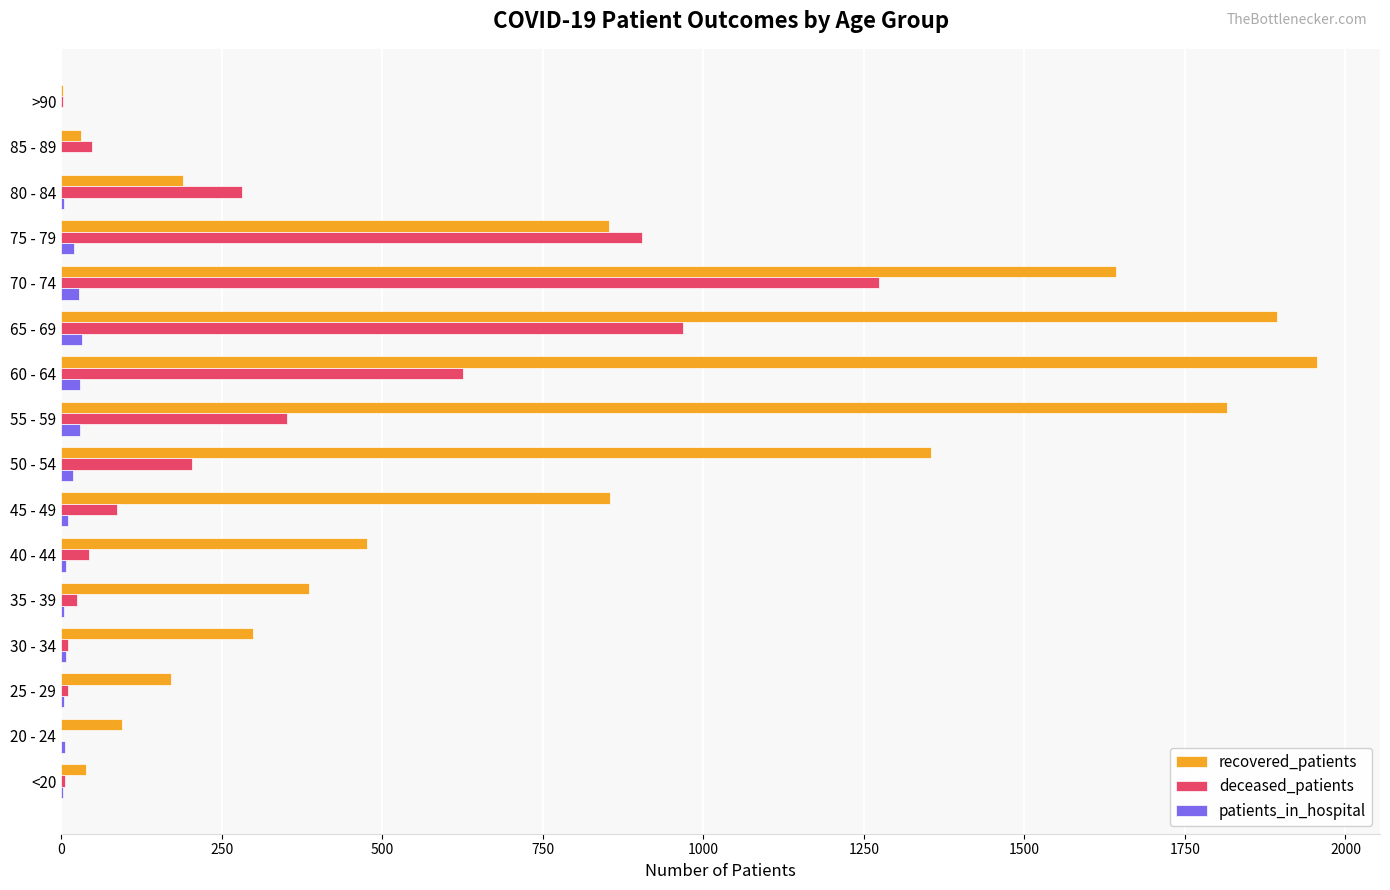

Which series has the largest total across all categories?

recovered_patients